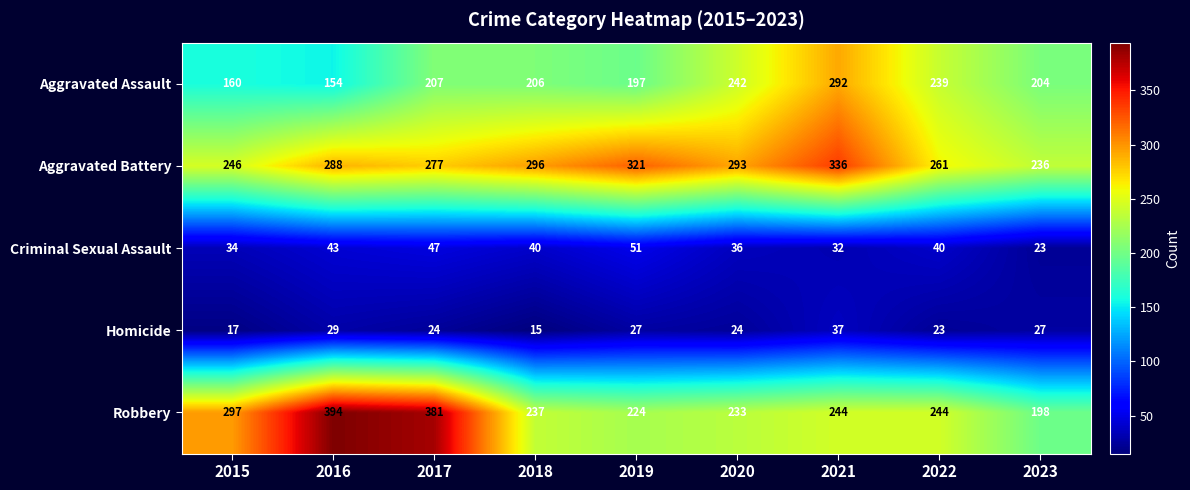

What is the minimum value shown in the chart?

15